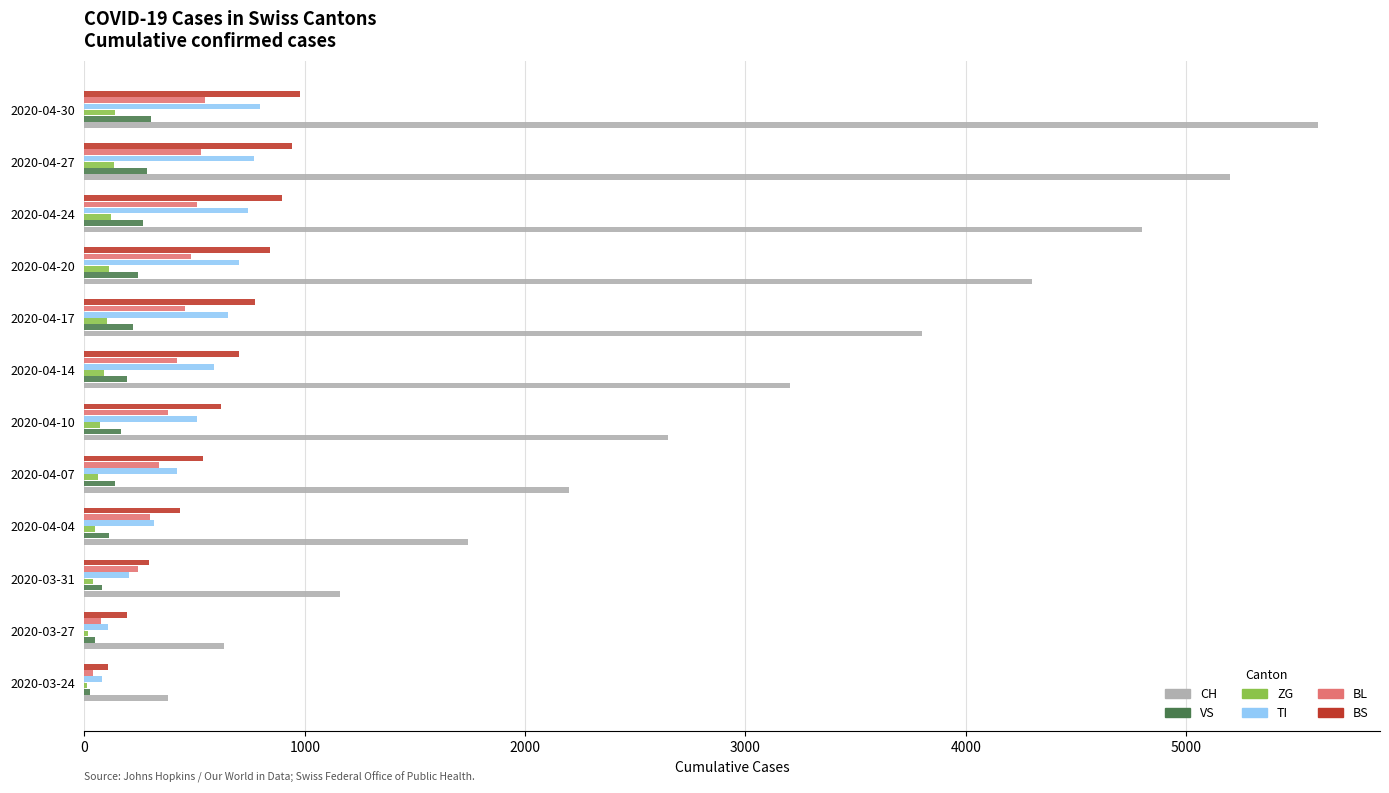

Is the value of TI at 2020-04-10 greater than the value of ZG at 2020-04-27?

Yes